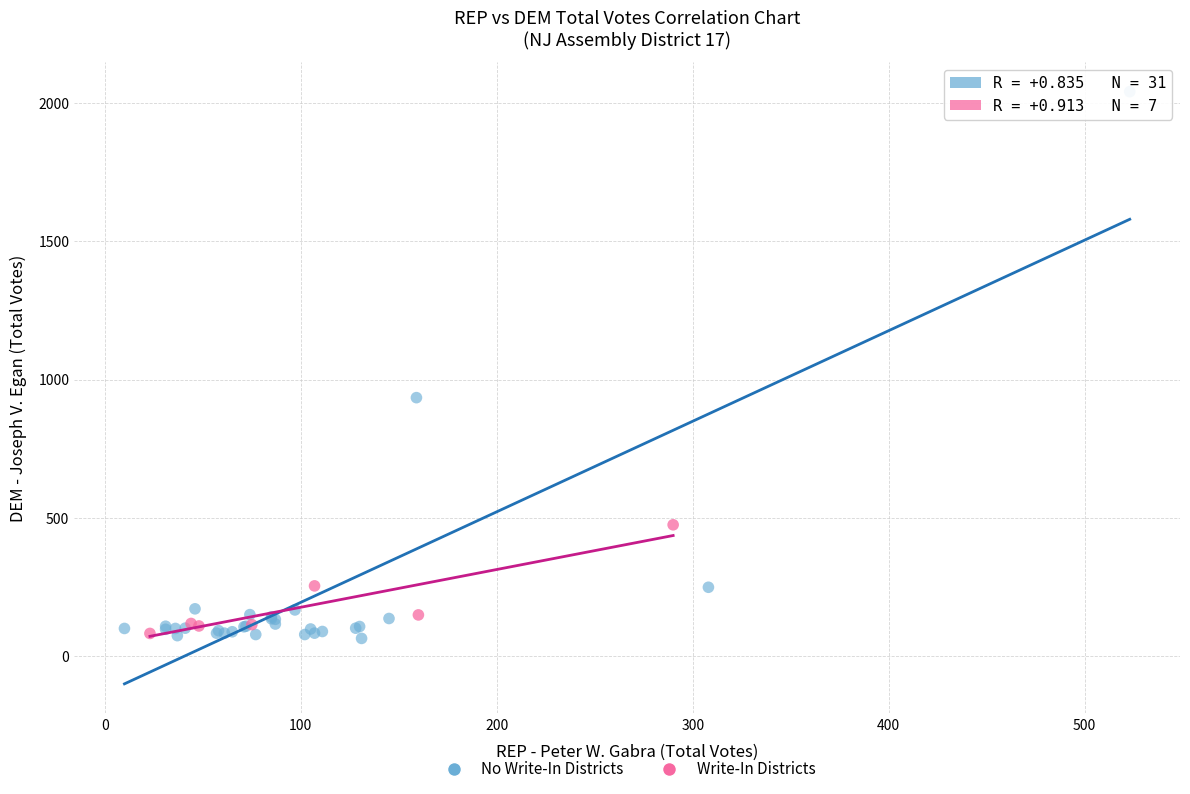

What are all the series names shown in the legend?

No Write-In Districts, Write-In Districts